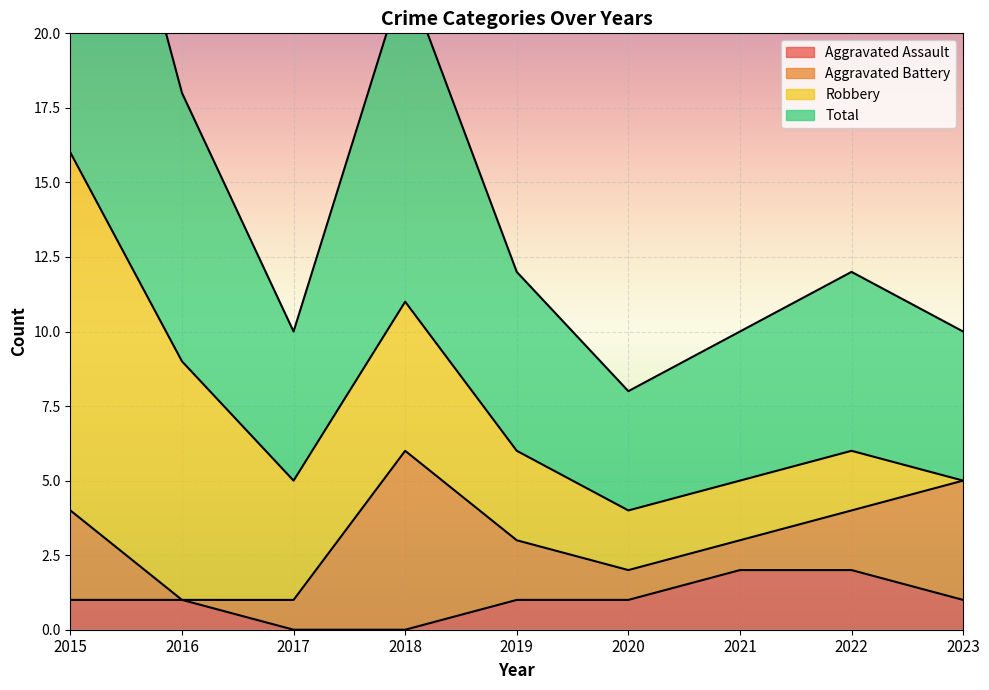

How many data points in Total are less than 6?

4